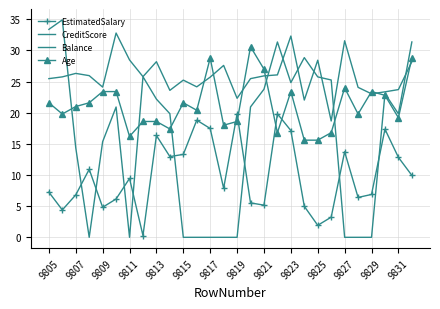

How many values in the EstimatedSalary series are below 9?

14